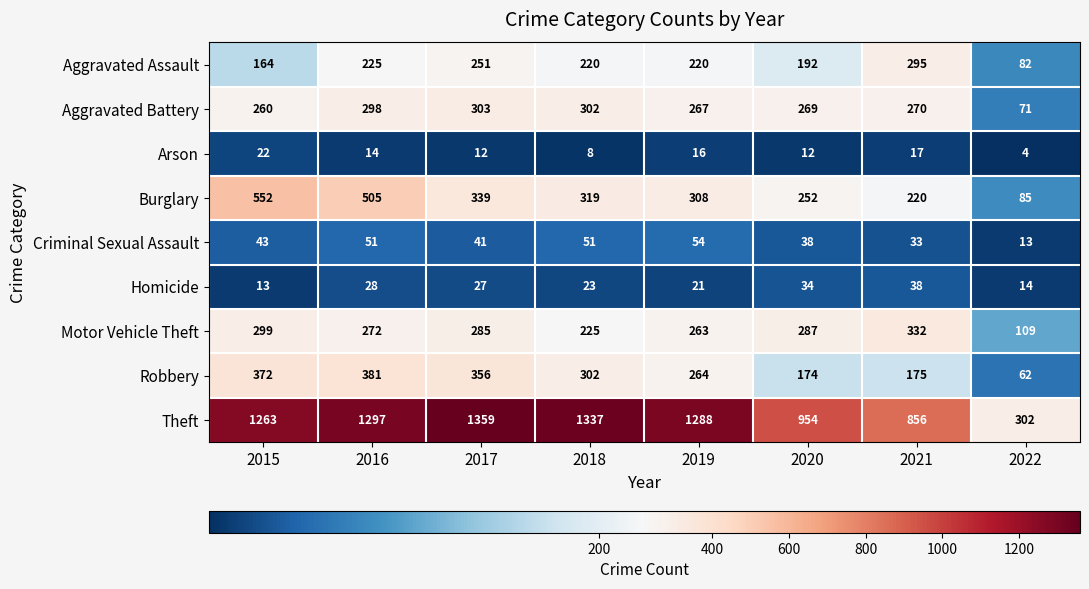

Which series has the widest spread of values?

Theft